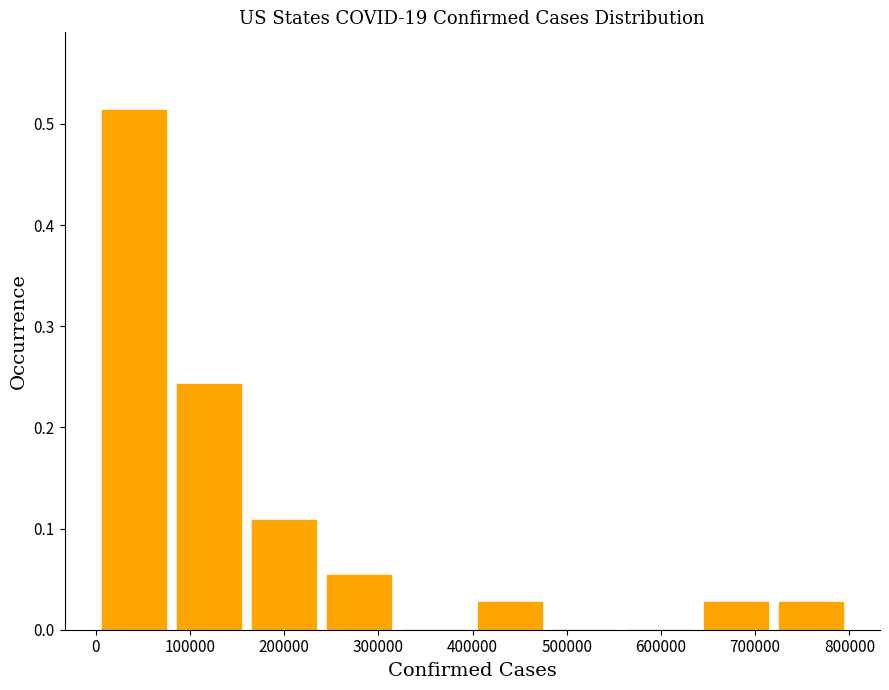

Reading left to right, transcribe this chart: for each bar, give the range it covers on the x-axis and its height. Neither the bar edges nor the heights are printed on the chart, so give them approximately, as read against the axes.

0 to 80000: 0.51
80000 to 160000: 0.24
160000 to 240000: 0.11
240000 to 320000: 0.05
320000 to 400000: 0
400000 to 480000: 0.03
480000 to 560000: 0
560000 to 640000: 0
640000 to 720000: 0.03
720000 to 800000: 0.03